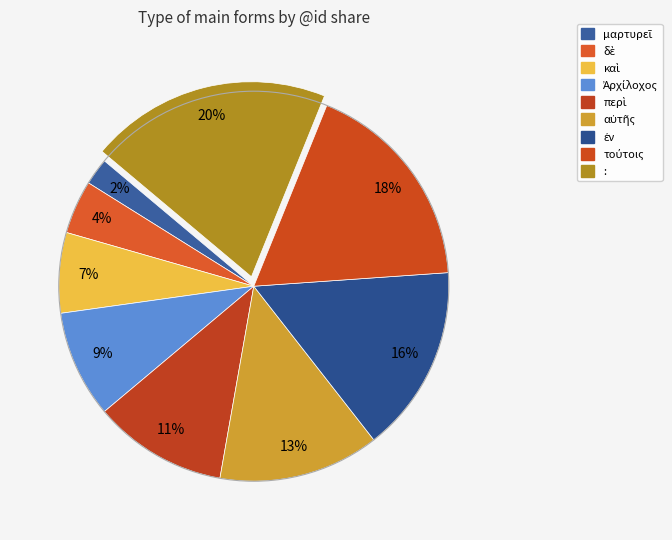

Which slice is the largest?

: